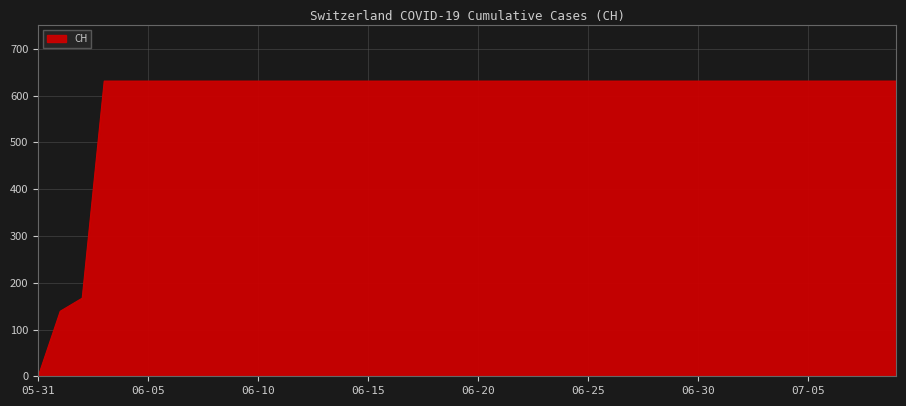

What is the greatest value displayed?

631